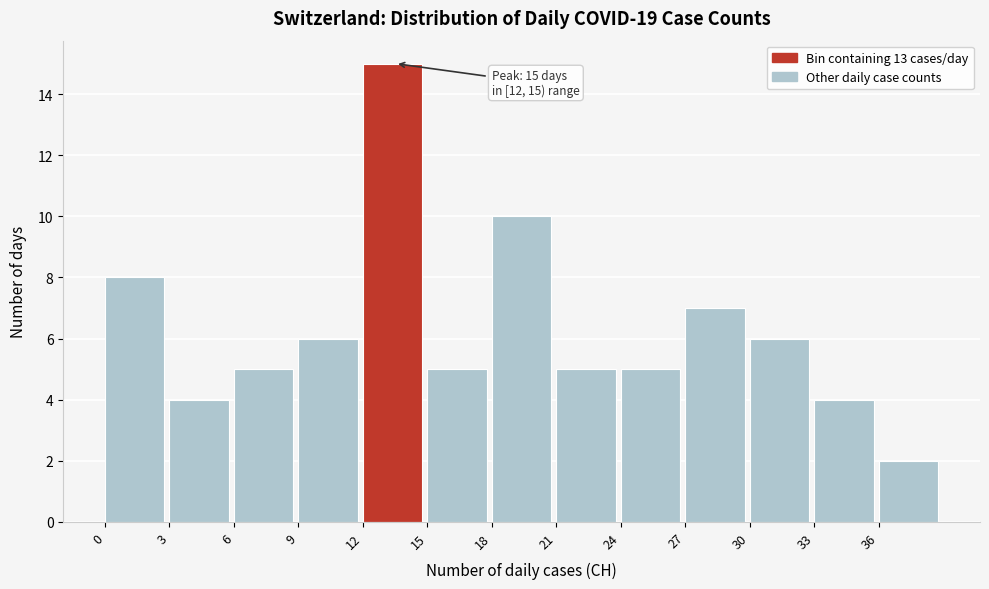

Over which range of the x-axis is the bar tallest?

12 to 15